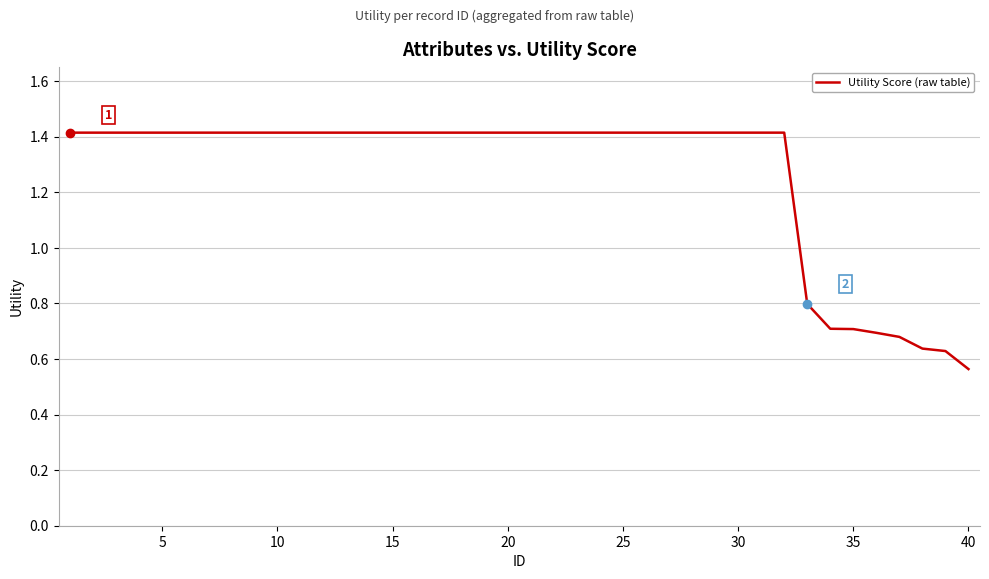

How many lines are shown in the chart?

1